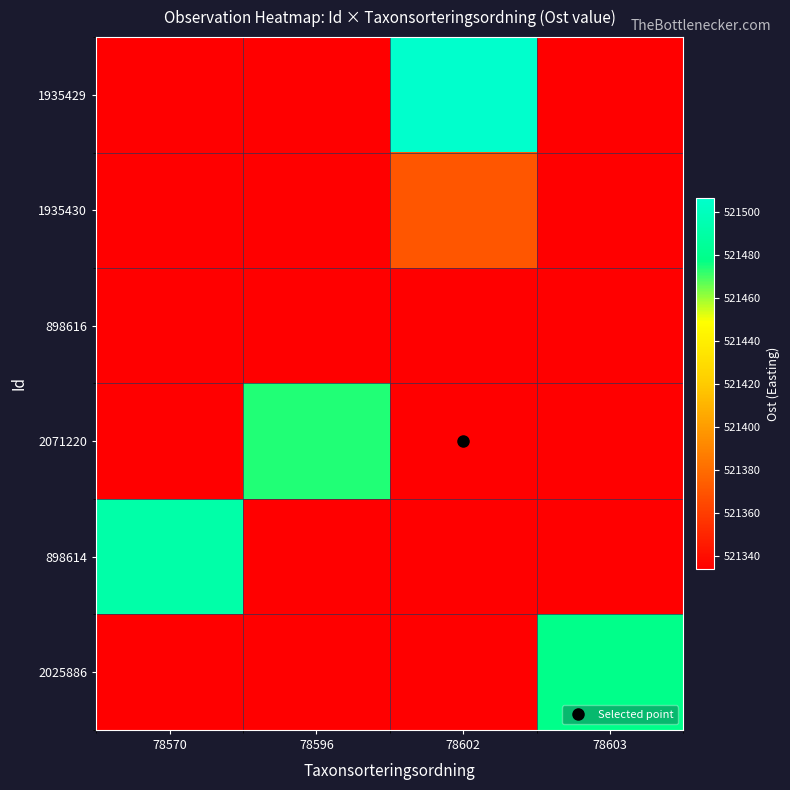

Reading left to right, what are all the values shown in this chart?

1935429: 78570=521334.1	78596=521334.1	78602=521506.7	78603=521334.1
1935430: 78570=521334.1	78596=521334.1	78602=521370.8	78603=521334.1
898616: 78570=521334.1	78596=521334.1	78602=521334.1	78603=521334.1
2071220: 78570=521334.1	78596=521474.0	78602=521334.1	78603=521334.1
898614: 78570=521491.5	78596=521334.1	78602=521334.1	78603=521334.1
2025886: 78570=521334.1	78596=521334.1	78602=521334.1	78603=521478.6